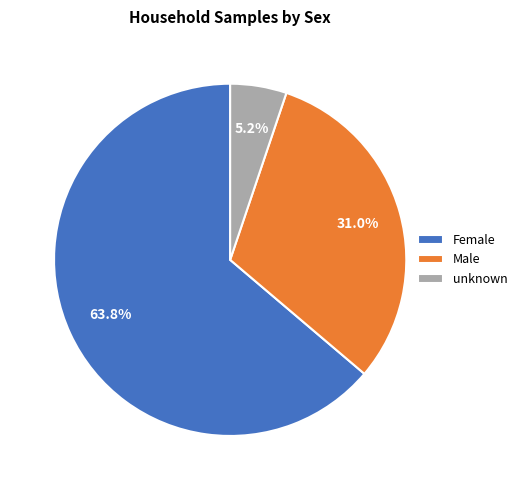

True or false: unknown accounts for 5% of the total.

True